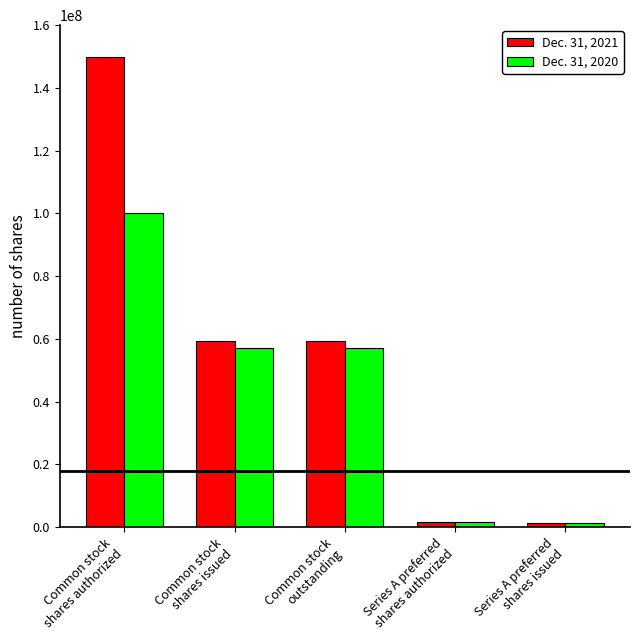

How many groups of bars are there?

5